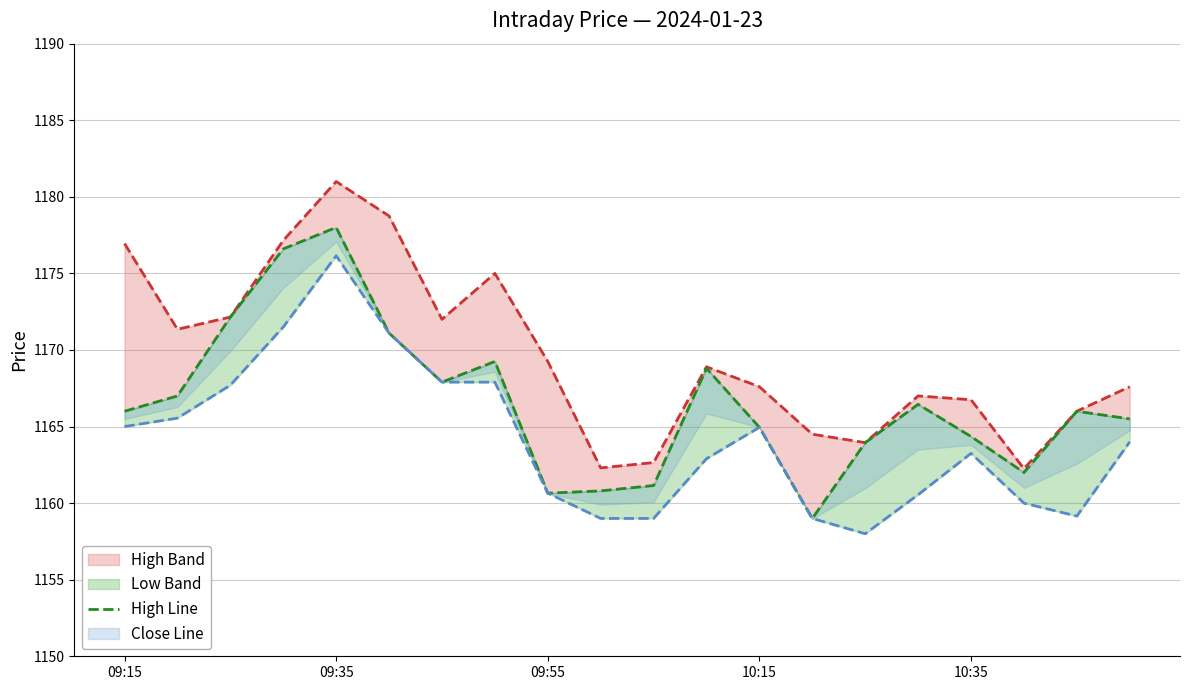

Which series has the largest range (max minus min)?

Close